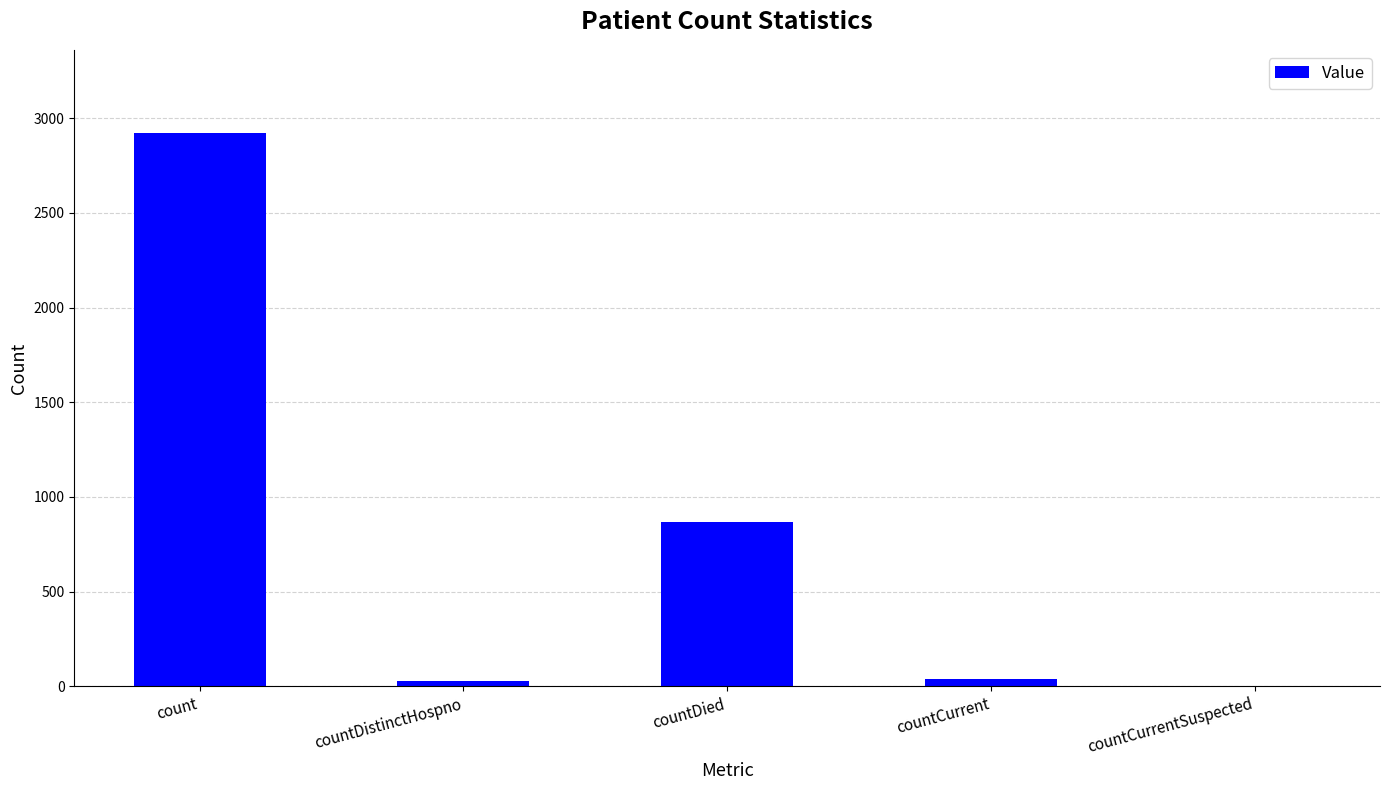

What is the maximum value shown in the chart?

2923